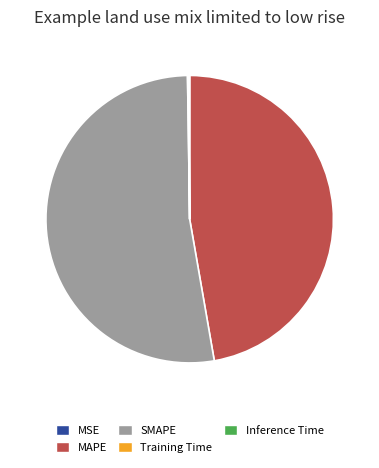

Does any single category account for the majority?

Yes